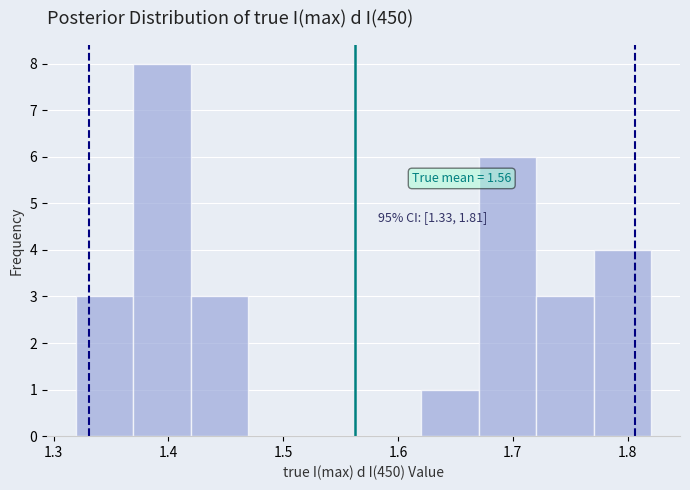

Over which range of the x-axis is the bar tallest?

1.37 to 1.42